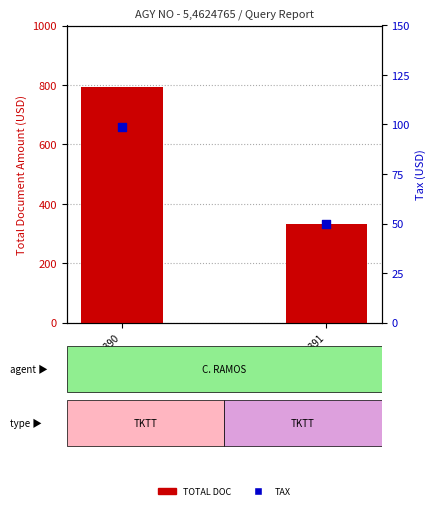

At how many categories does at least one series exceed 679?

1